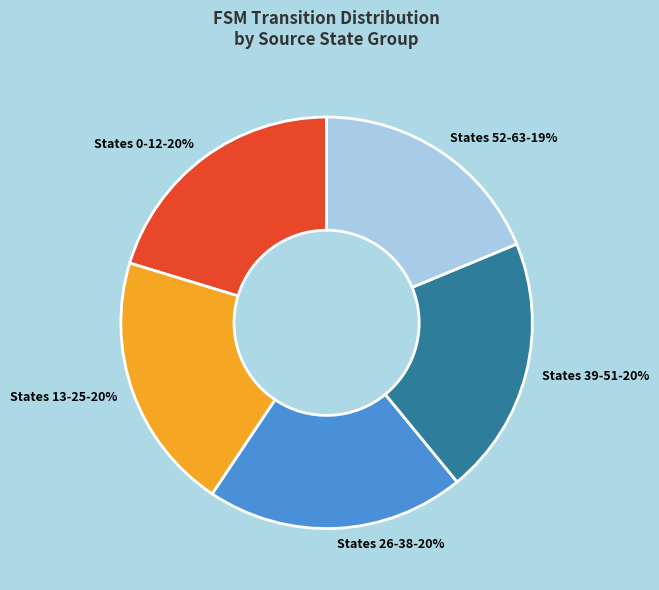

Which has a higher value, States 52-63-19% or States 26-38-20%?

States 26-38-20%